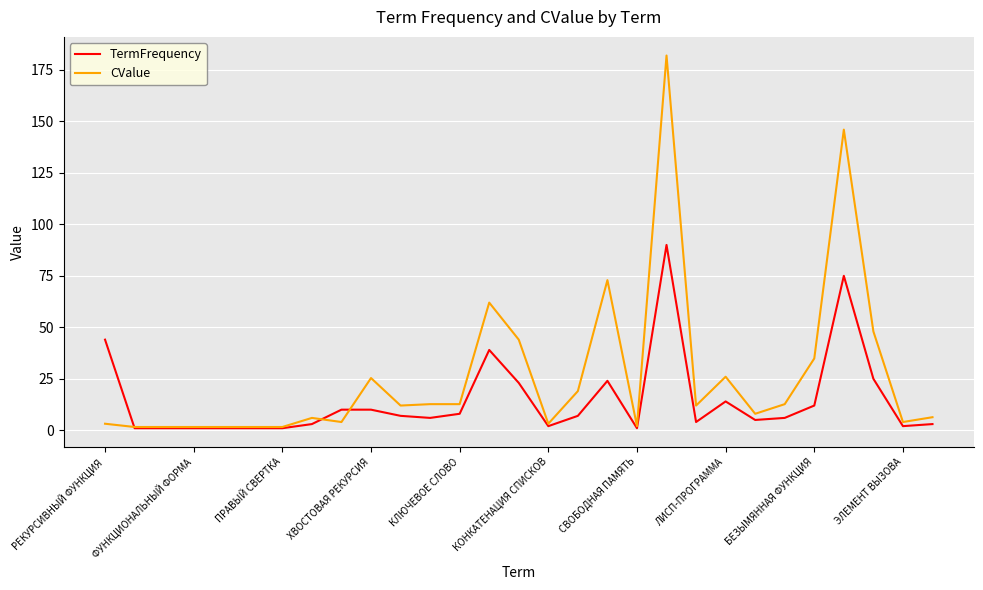

What is the greatest value displayed?

182.0